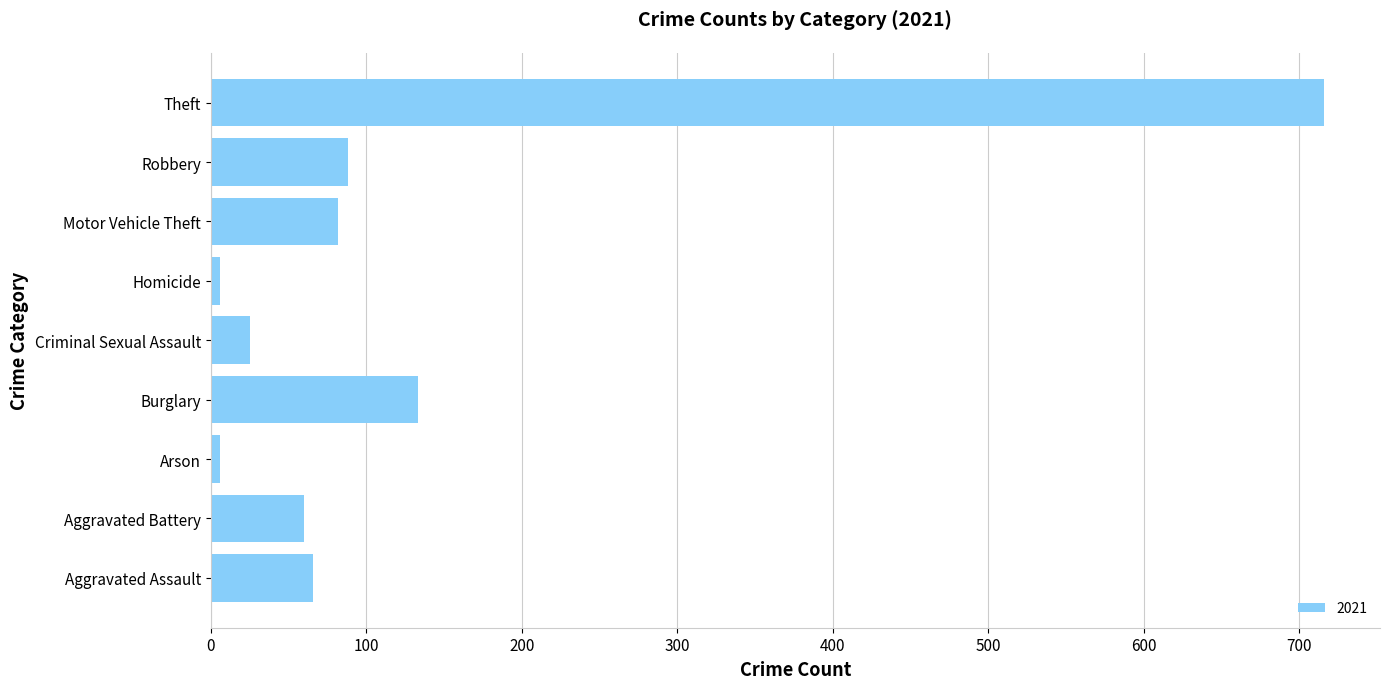

Which label corresponds to the largest value in the chart?

Theft